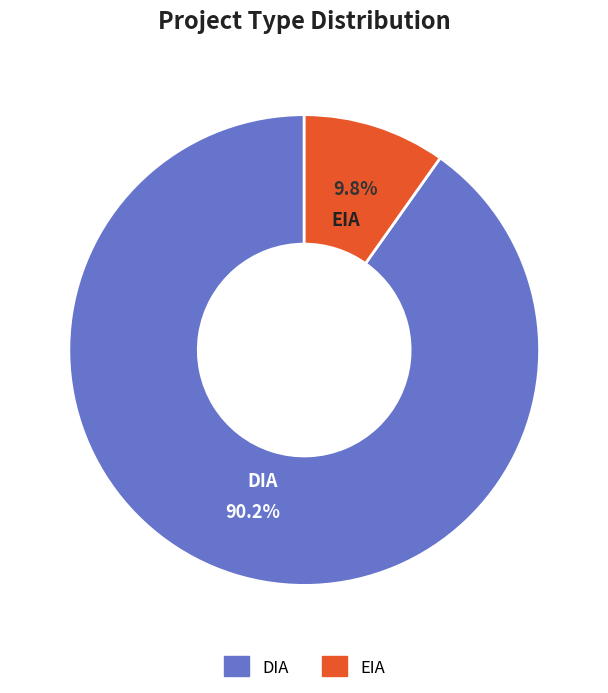

How many segments does this pie chart have?

2